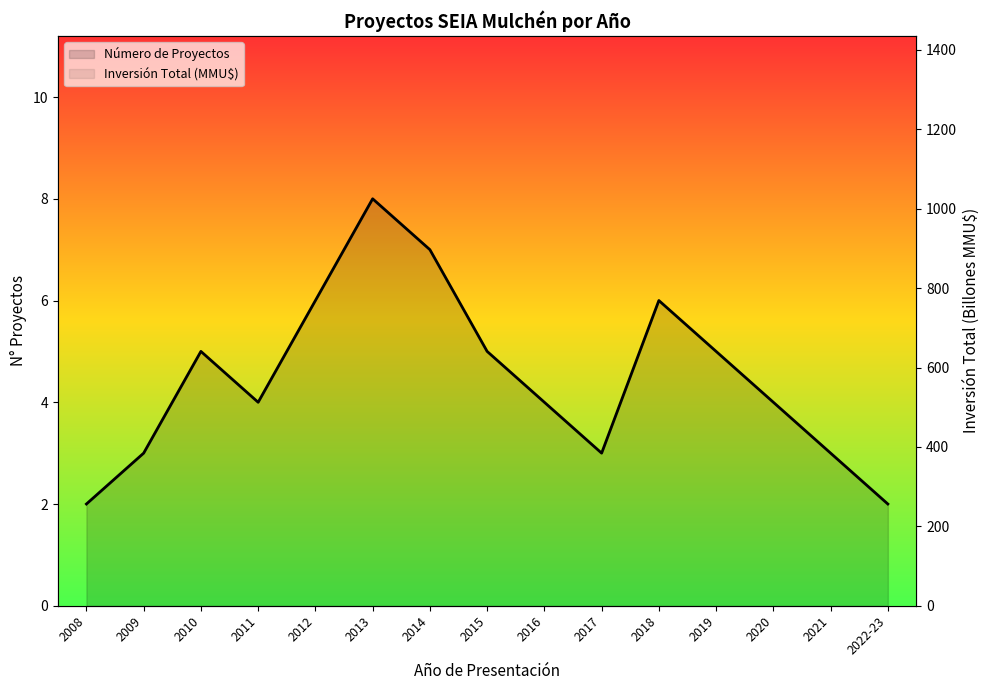

What is the smallest value displayed?

2.0